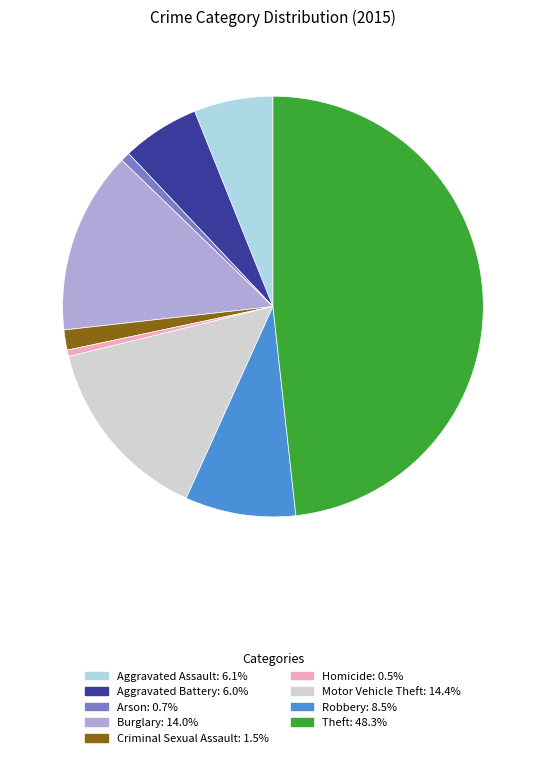

Do Motor Vehicle Theft: 14.4% and Arson: 0.7% together represent more than half of the pie?

No